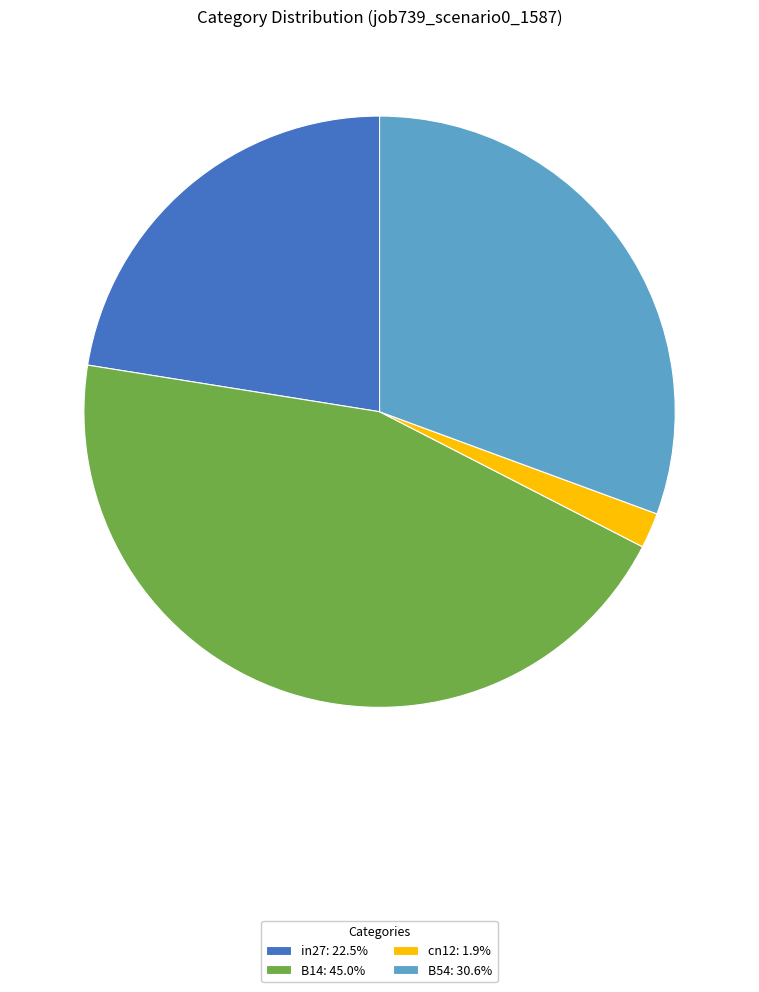

Do in27: 22.5% and B54: 30.6% together represent more than half of the pie?

Yes